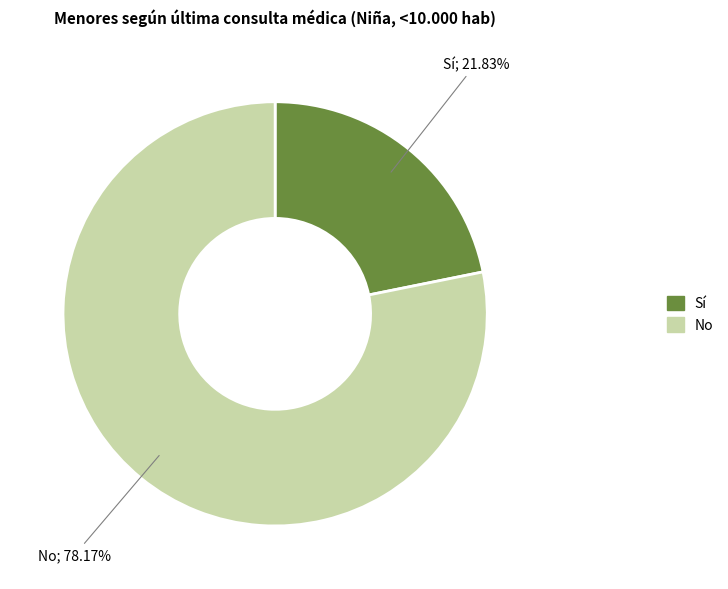

Is there any slice that represents more than half of the pie?

Yes